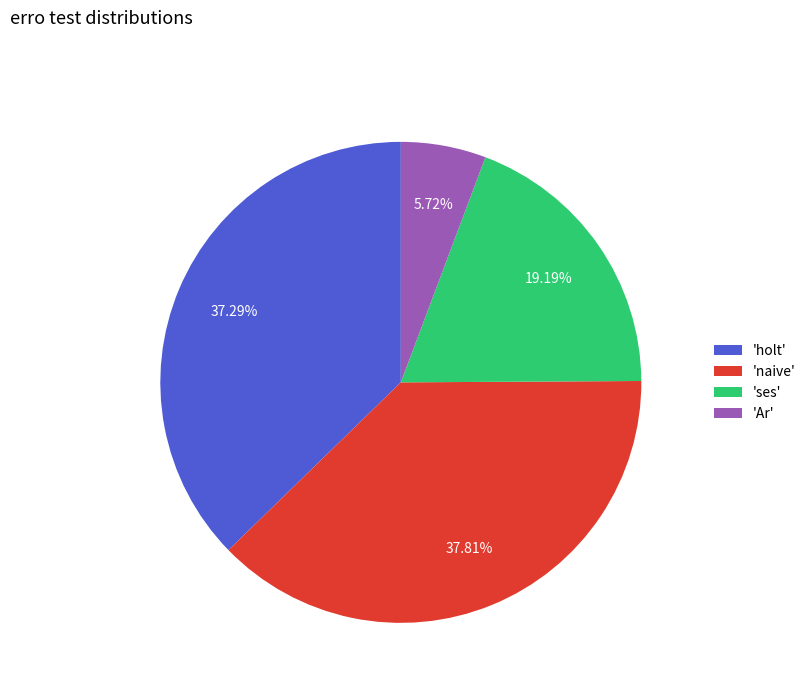

How many slices are in this pie chart?

4